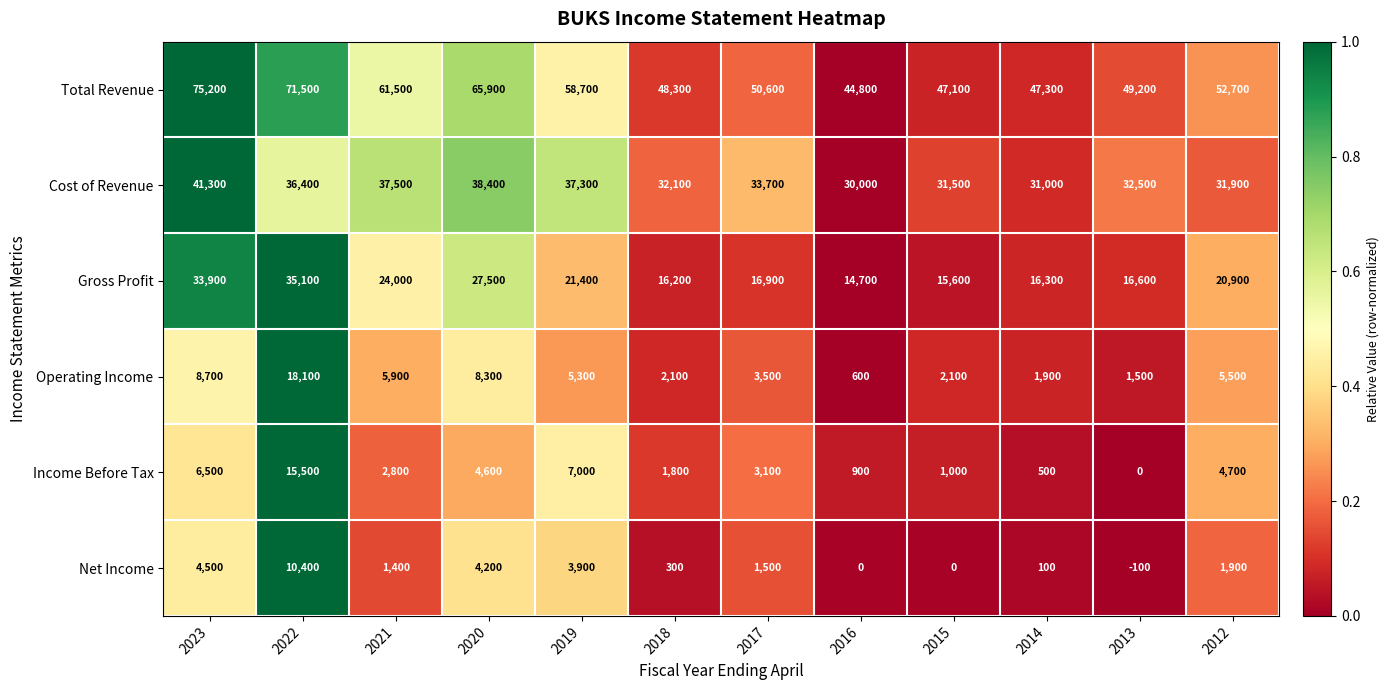

What is the spread (max minus min) of values at 2020?

61700